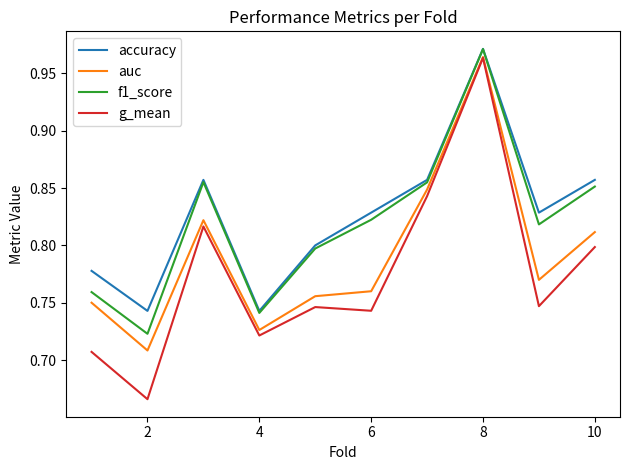

Count the auc values in the range 0 to 1.

10